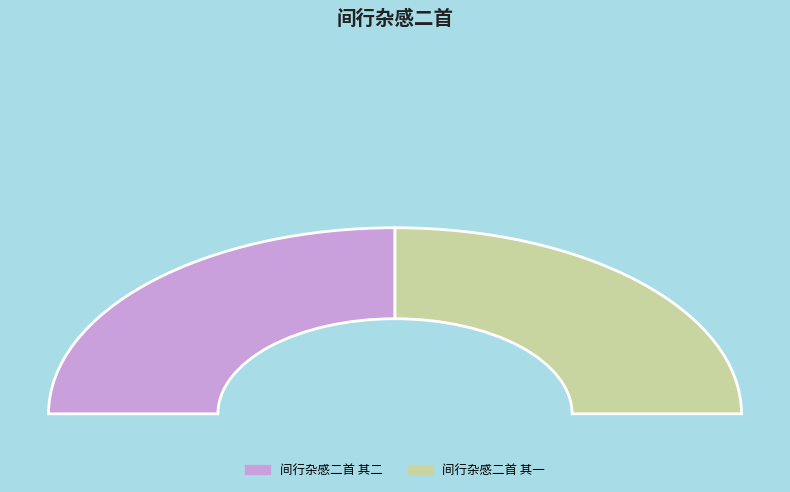

Combined, do 间行杂感二首 其一 and 间行杂感二首 其二 account for over 50%?

Yes